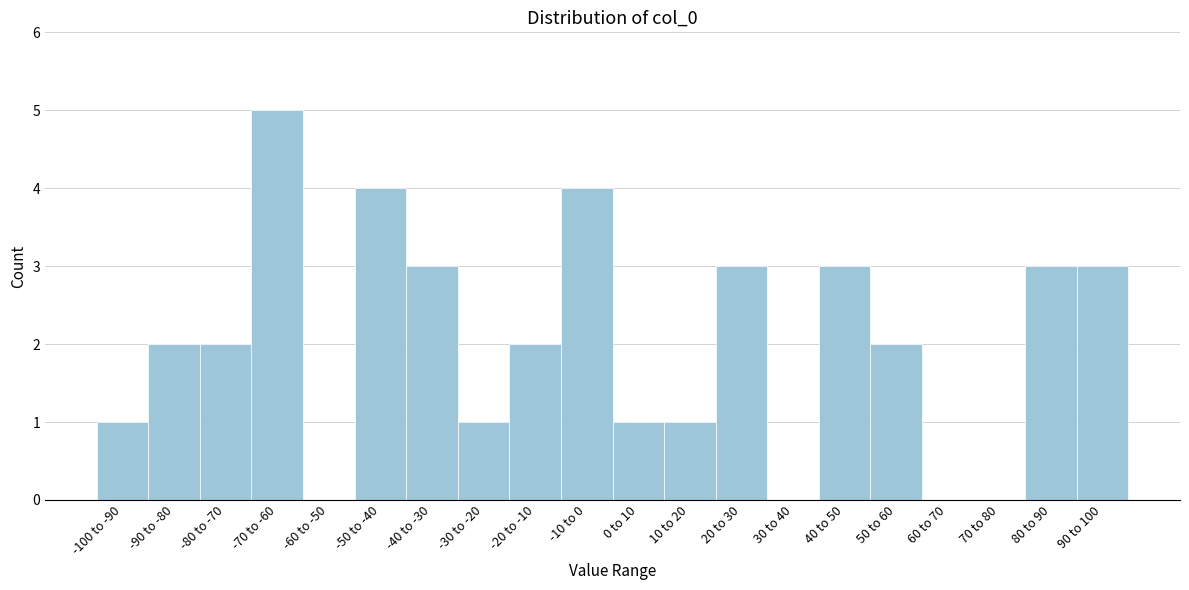

Reading right to left, transcribe all the data shown in this chart.

90 to 100=3	80 to 90=3	70 to 80=0	60 to 70=0	50 to 60=2	40 to 50=3	30 to 40=0	20 to 30=3	10 to 20=1	0 to 10=1	-10 to 0=4	-20 to -10=2	-30 to -20=1	-40 to -30=3	-50 to -40=4	-60 to -50=0	-70 to -60=5	-80 to -70=2	-90 to -80=2	-100 to -90=1